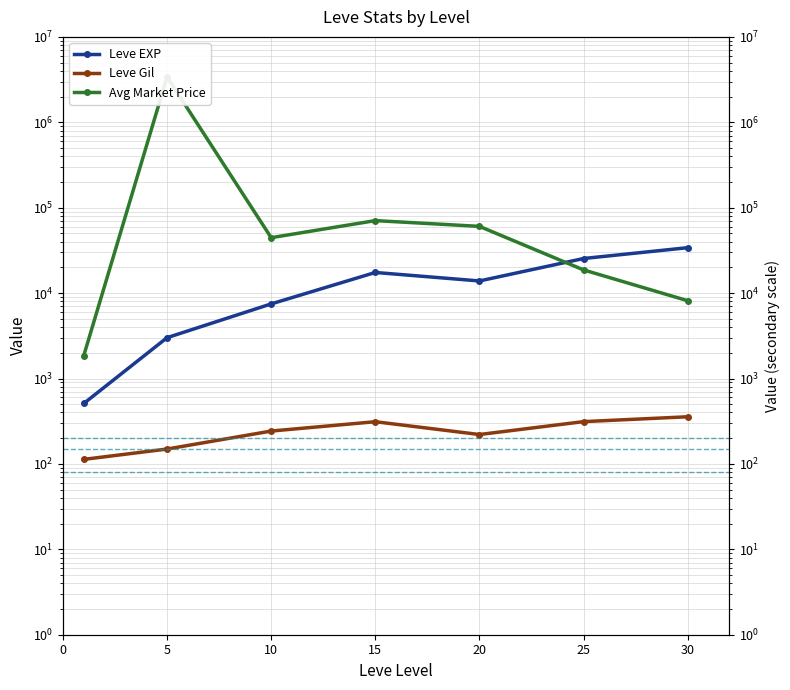

What is the difference between the maximum and second lowest values in the Avg Market Price series?

3388375.7